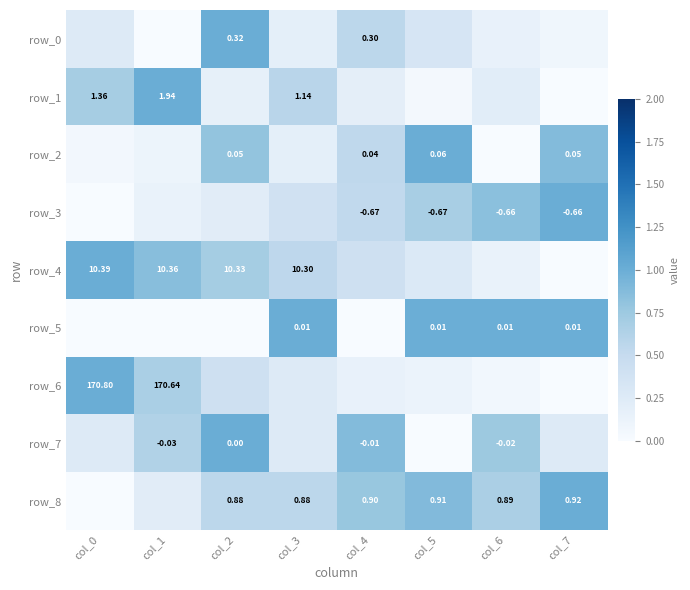

How many series are shown in this chart?

9